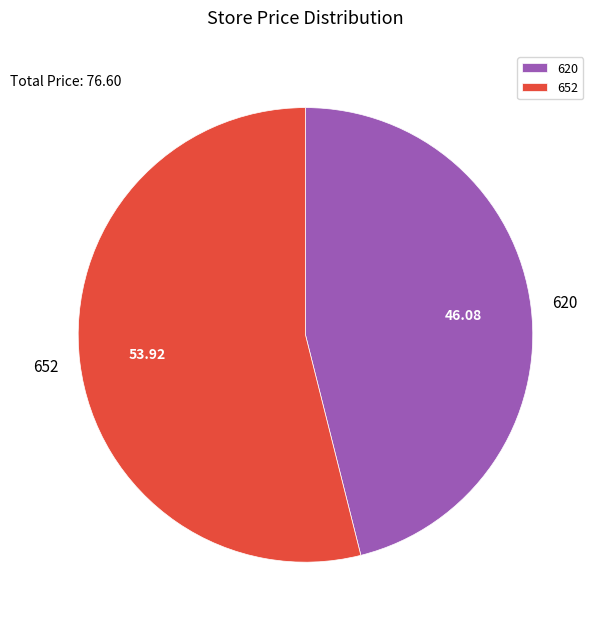

True or false: 620 accounts for 46% of the total.

True